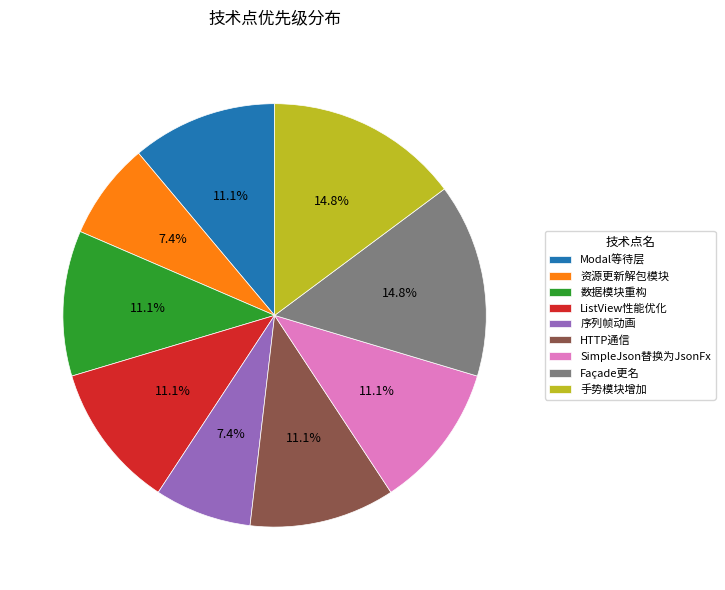

To the nearest percent, what is the combined percentage of 序列帧动画 and ListView性能优化?

19%